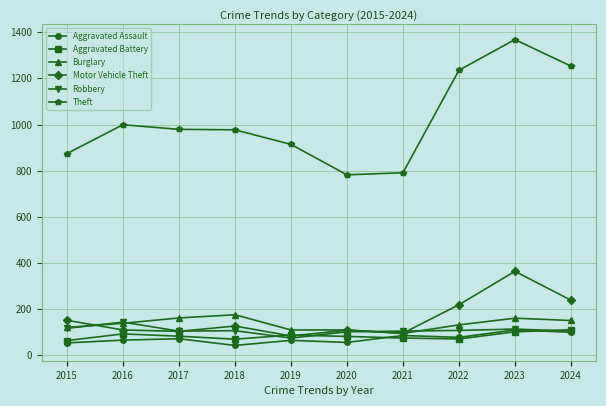

At which label does Theft first exceed 979?

2016